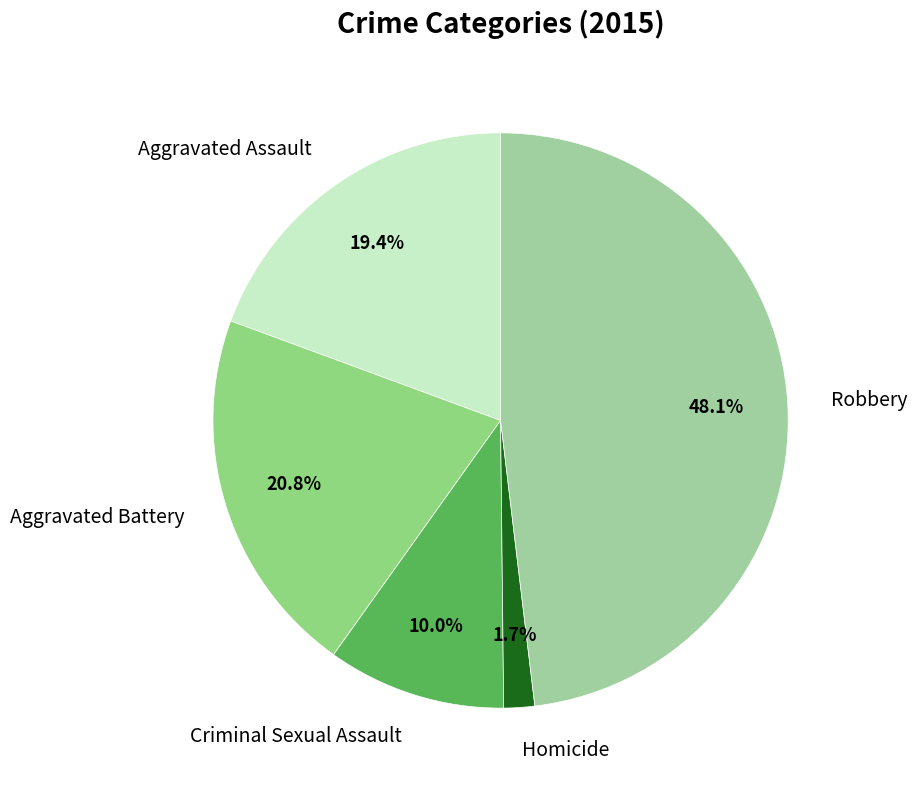

To the nearest percent, what percentage of the pie is Aggravated Assault?

19%